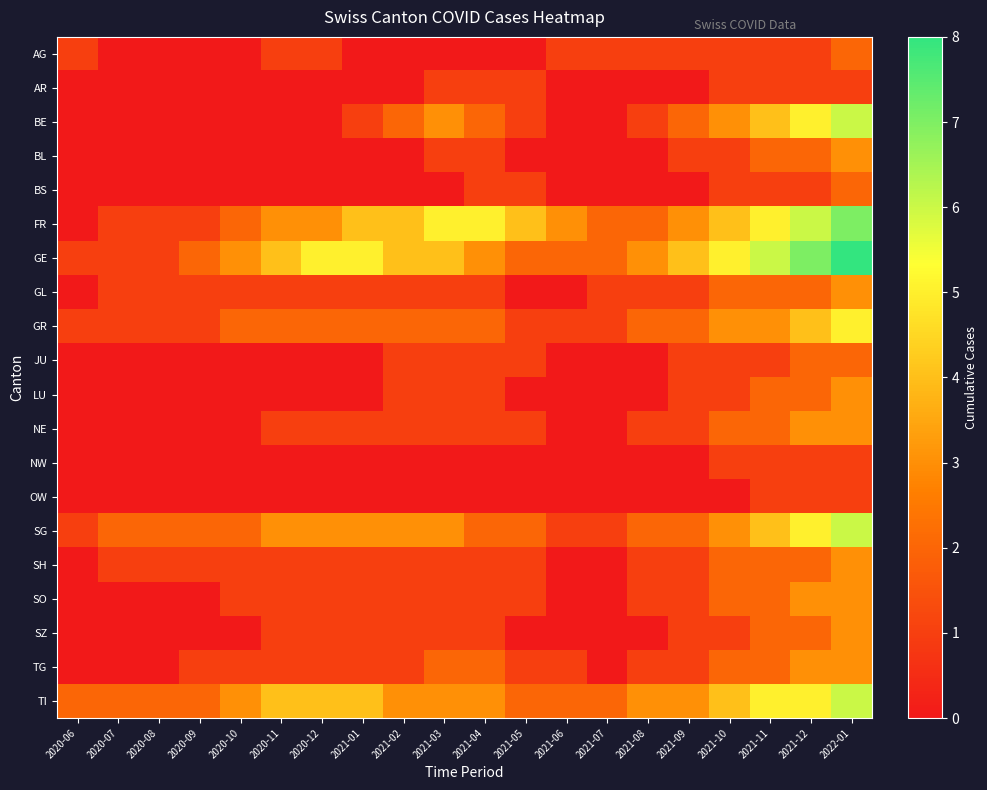

Count the number of categories in the chart.

20